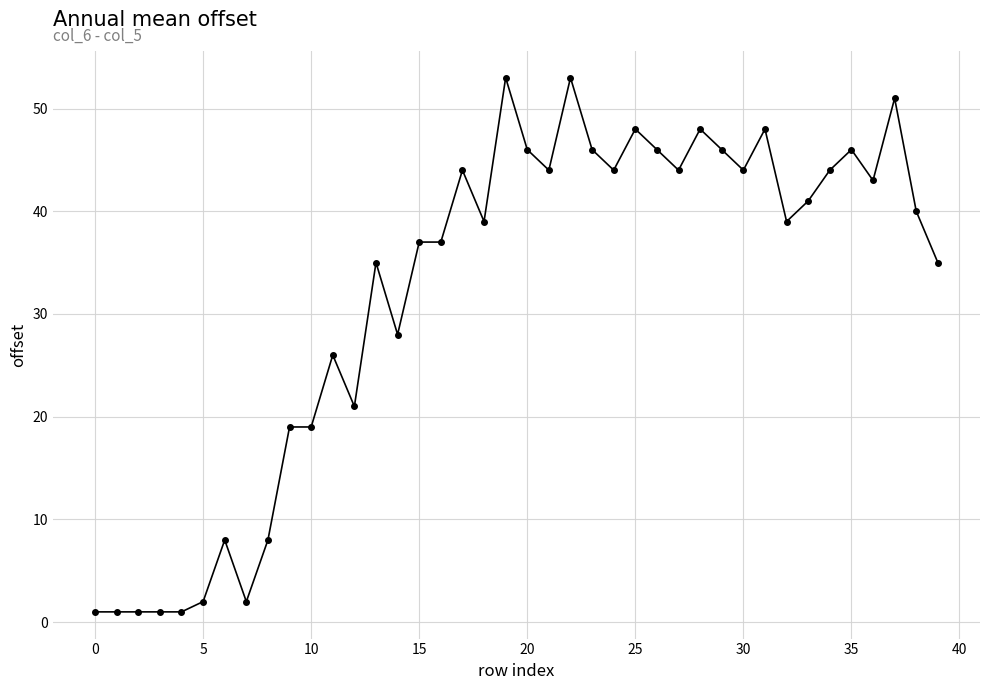

True or false: the data has more than 2 interior local peaks.

True